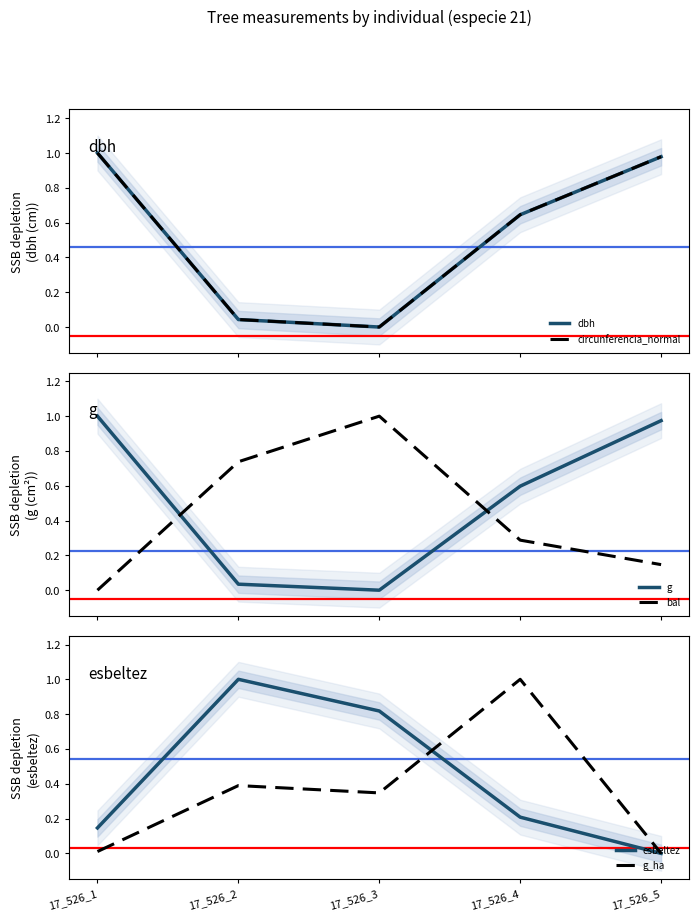

Where is the first local maximum for bal?

17_526_3